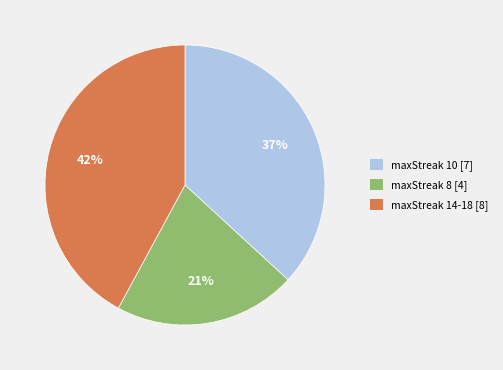

Count the number of slices in the pie.

3